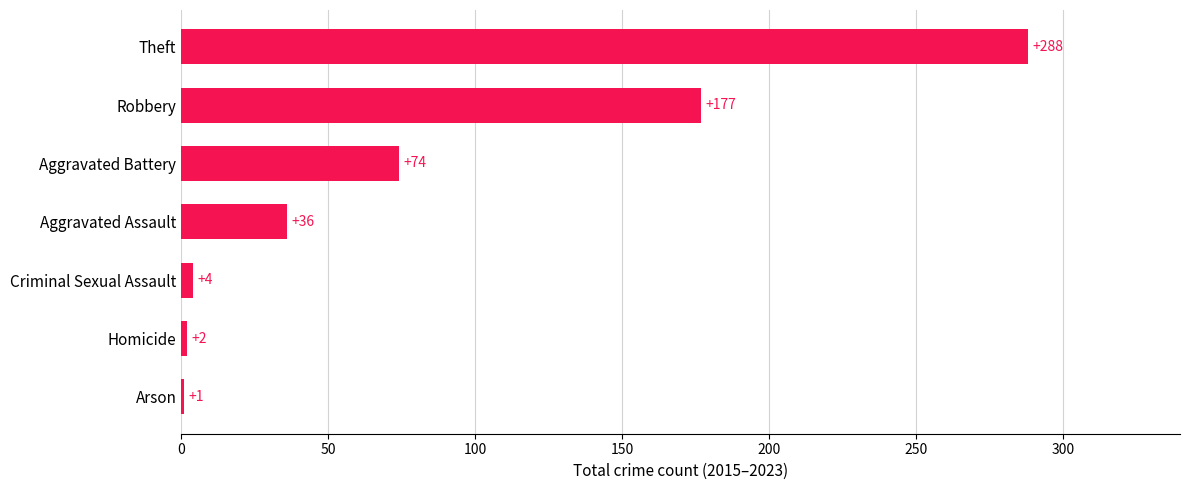

Approximately how many times larger is the value at Theft compared to Arson?

288.0